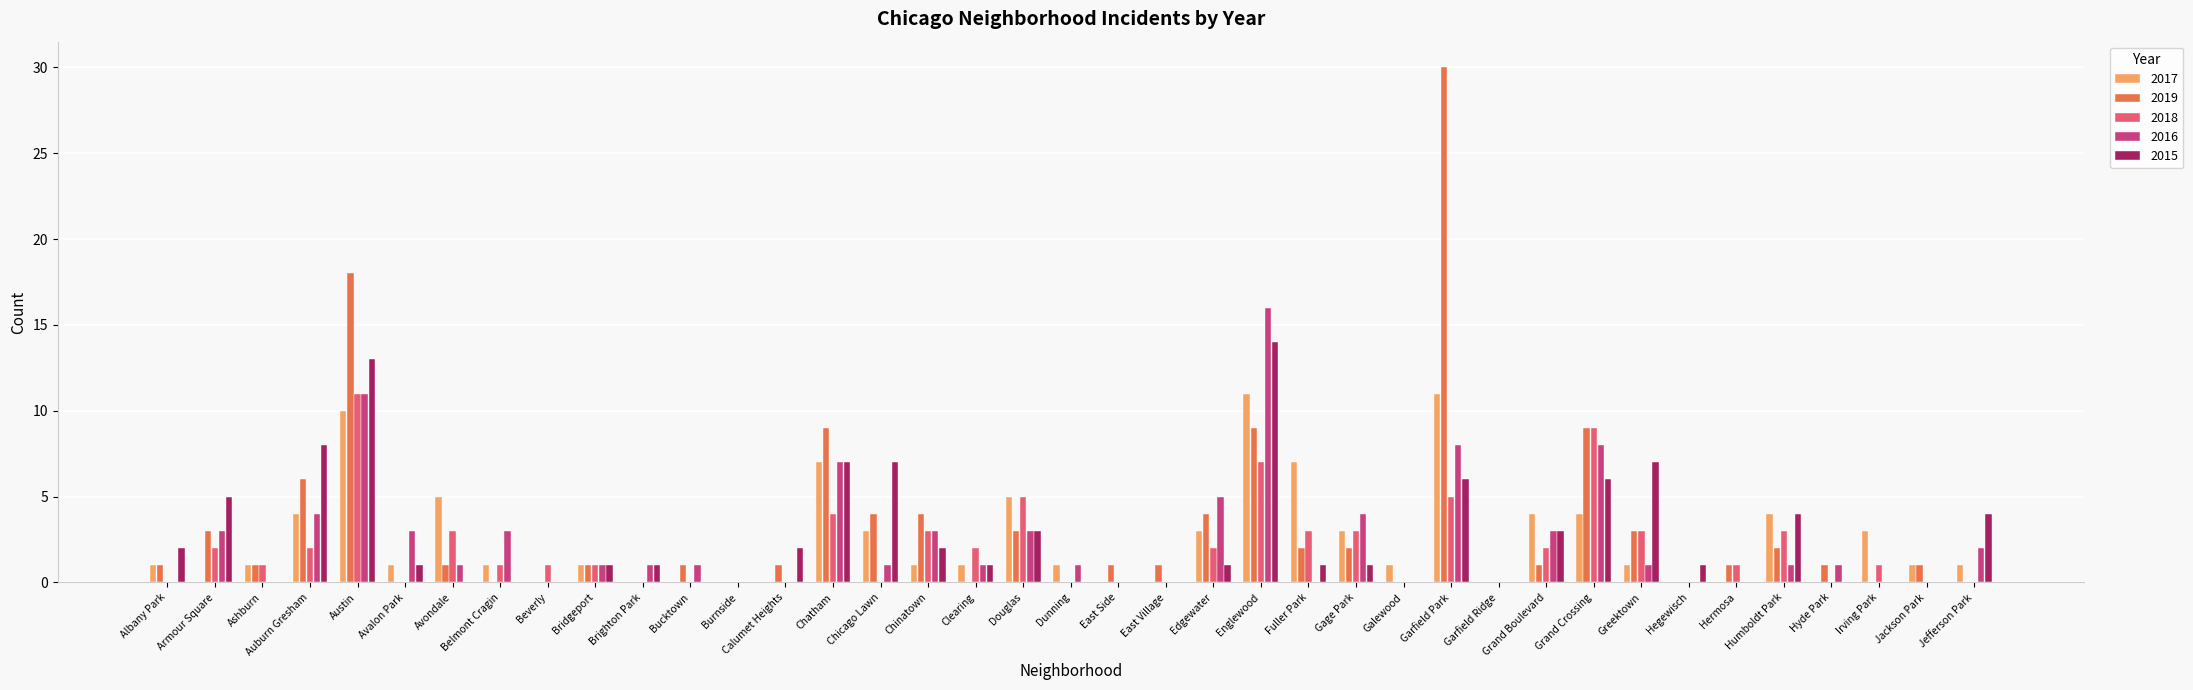

What is the sum of all 2018 values?

75